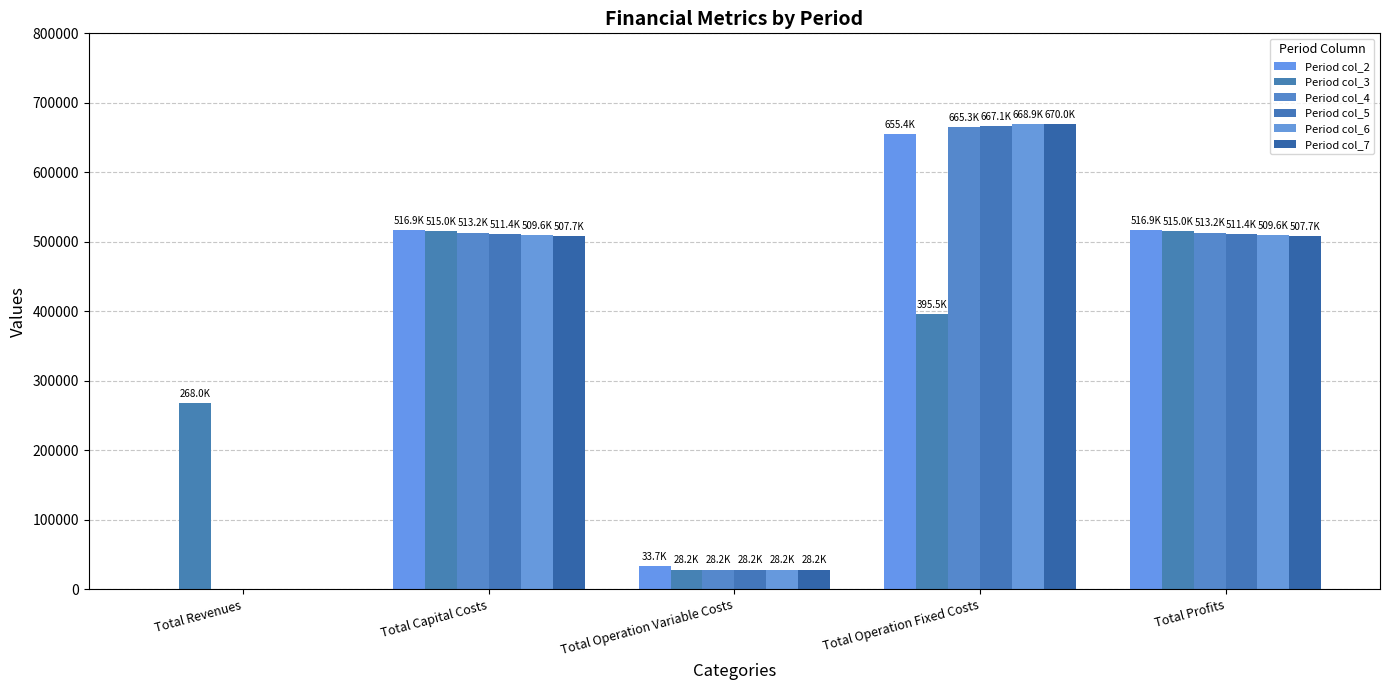

Reading left to right, transcribe all the data shown in this chart.

Period col_2: 800.0	516853.7	33711.7	655392.5	516853.7
Period col_3: 268000.0	515037.8	28247.2	395472.9	515037.8
Period col_4: 0.0	513219.5	28247.2	665291.2	513219.5
Period col_5: 0.0	511398.7	28247.2	667112.0	511398.7
Period col_6: 0.0	509575.3	28247.2	668935.4	509575.3
Period col_7: 800.0	507749.4	28247.2	669961.3	507749.4